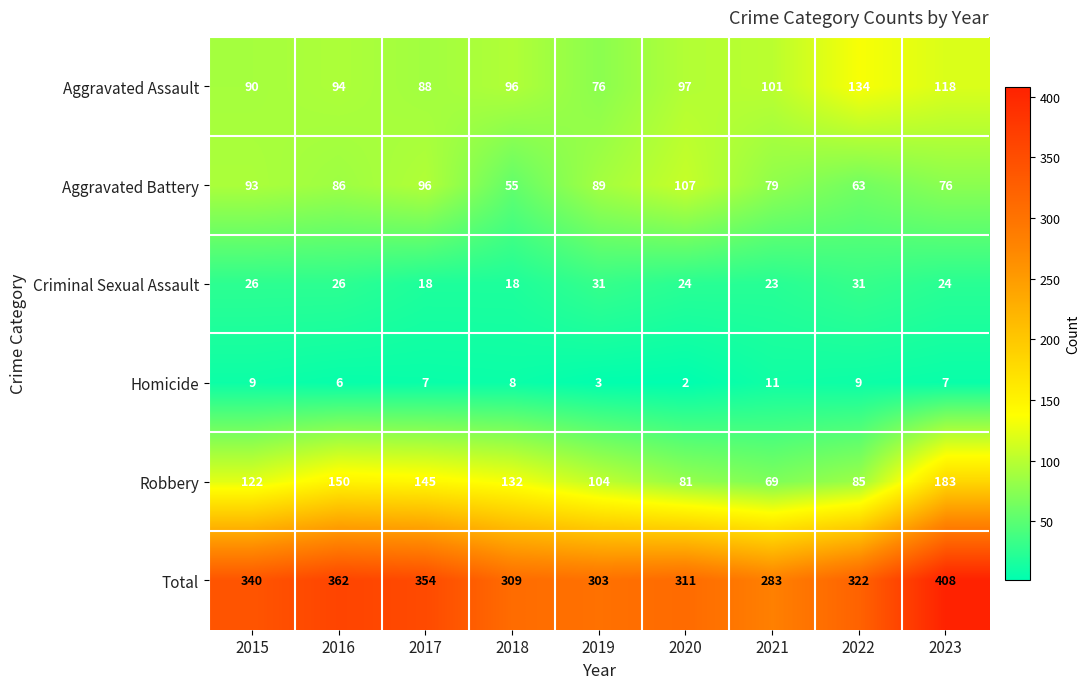

What is the difference between the highest and lowest values at 2022?

313